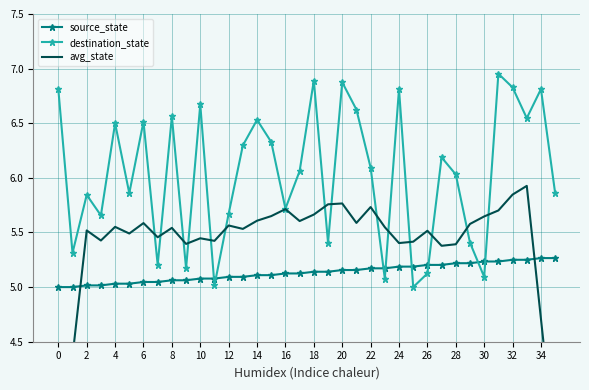

In destination_state, how many points are lower than both neighbors (excluding endpoints)?

12